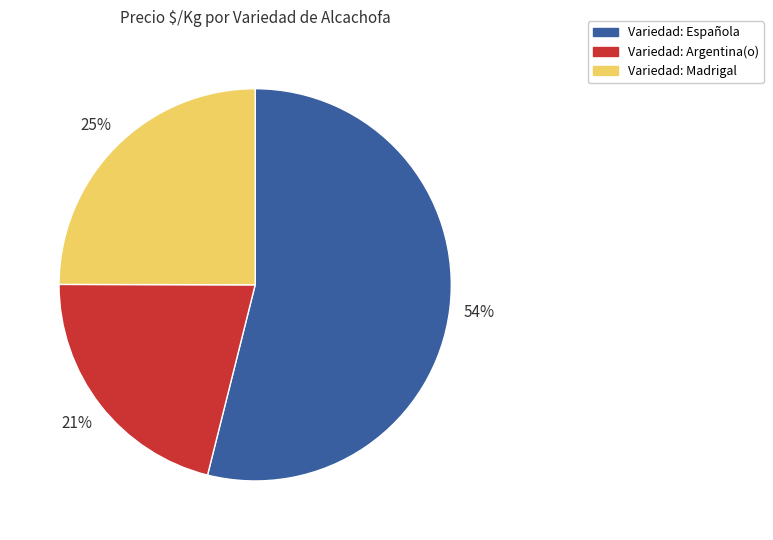

To the nearest percent, what is the difference between the largest and smallest slice percentages?

33%